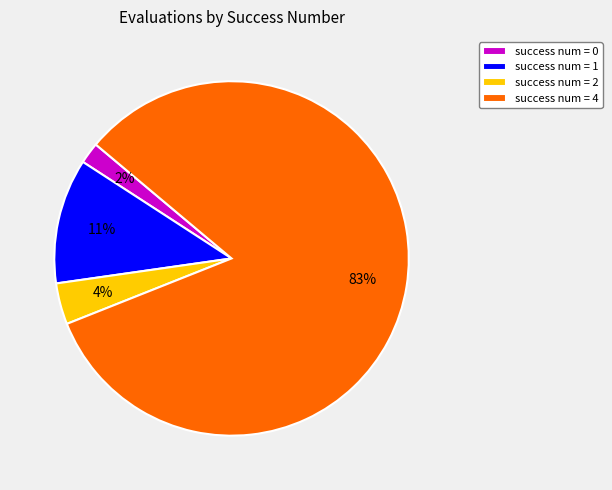

Combined, do success num = 2 and success num = 1 account for over 50%?

No